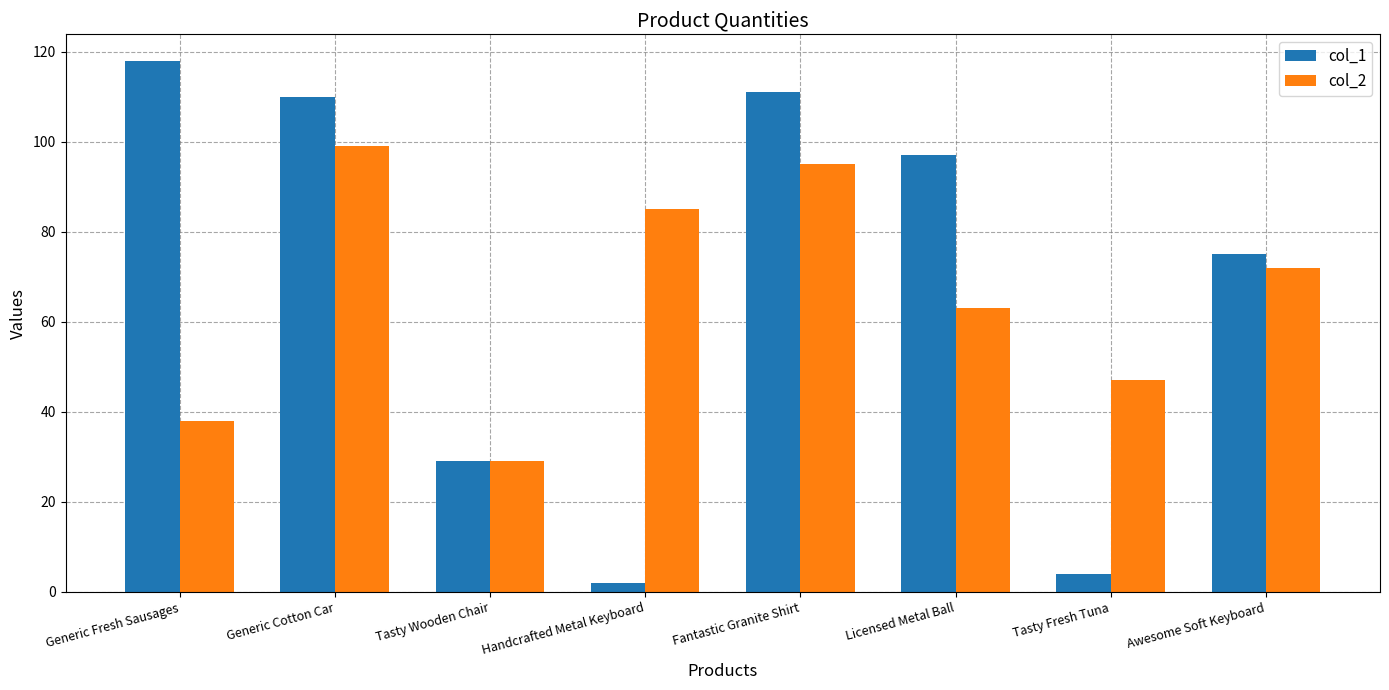

At how many categories does at least one series exceed 88?

4